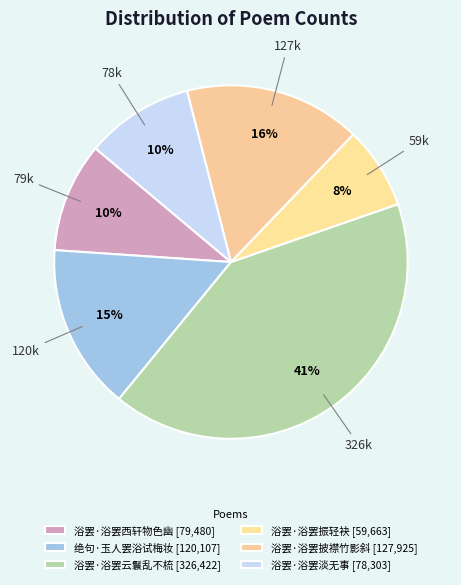

Between 绝句·玉人罢浴试梅妆 and 浴罢·浴罢云鬟乱不梳, which is larger?

浴罢·浴罢云鬟乱不梳